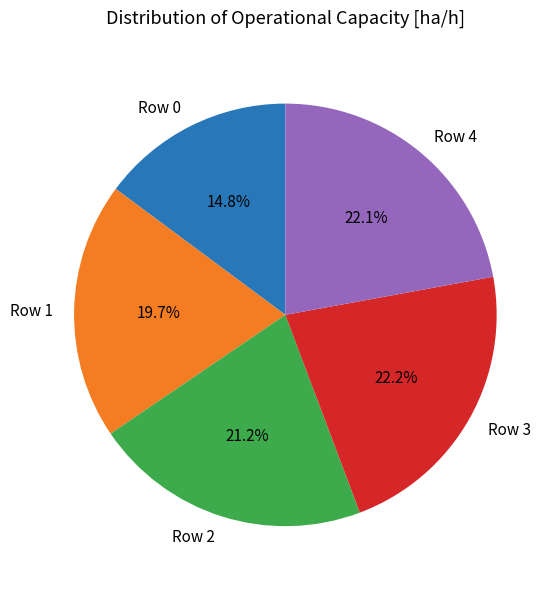

Approximately how many times larger is the value at Row 2 compared to Row 4?

1.0